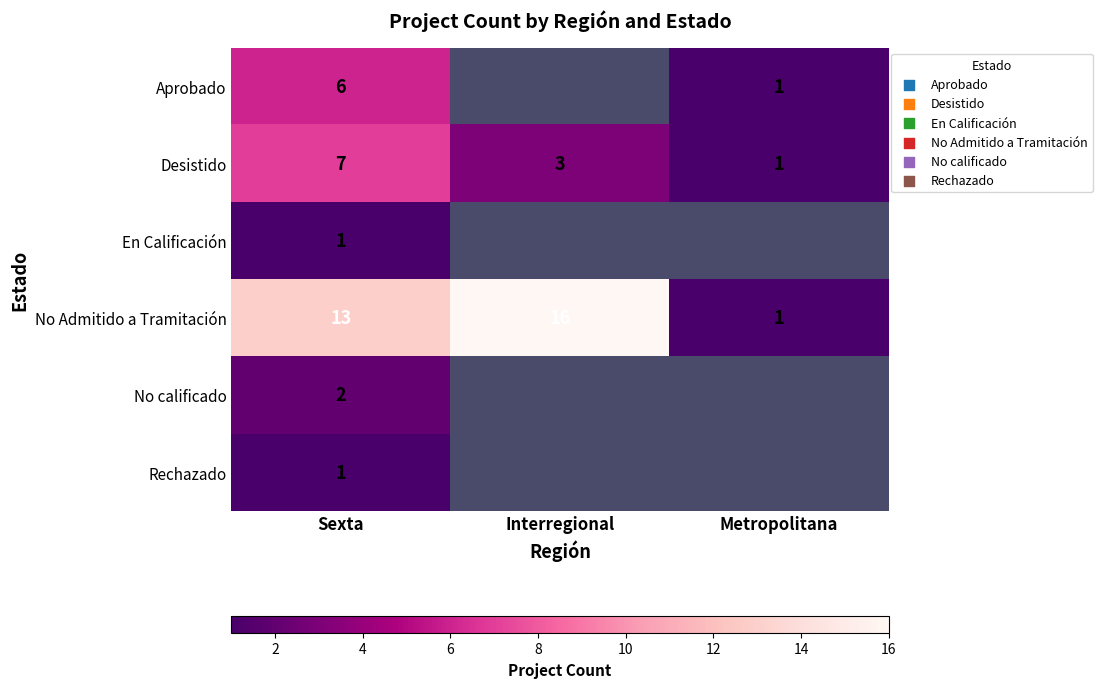

Which has a higher value, Metropolitana or Interregional?

Interregional